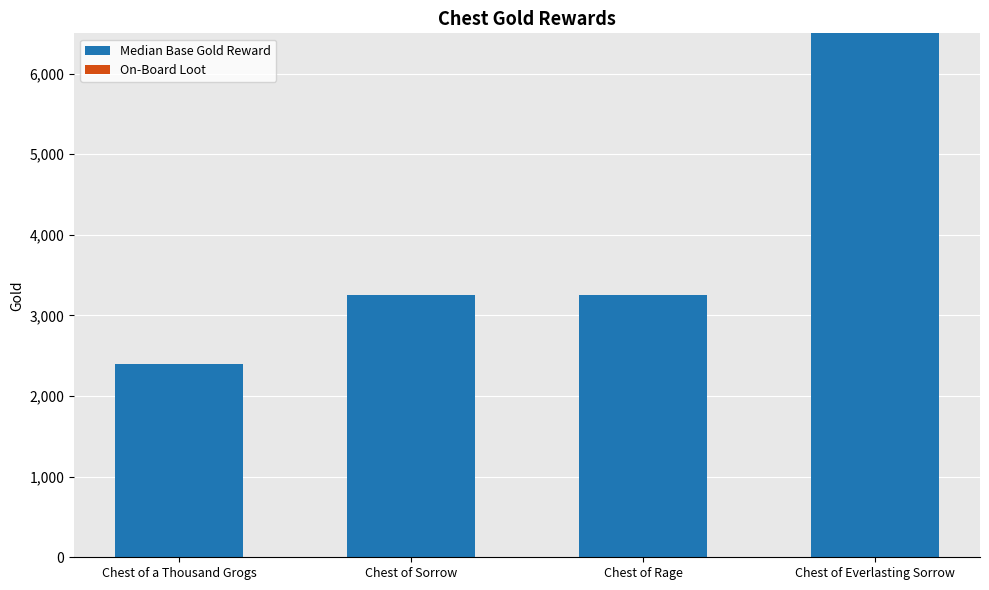

How many categories are shown in the chart?

4